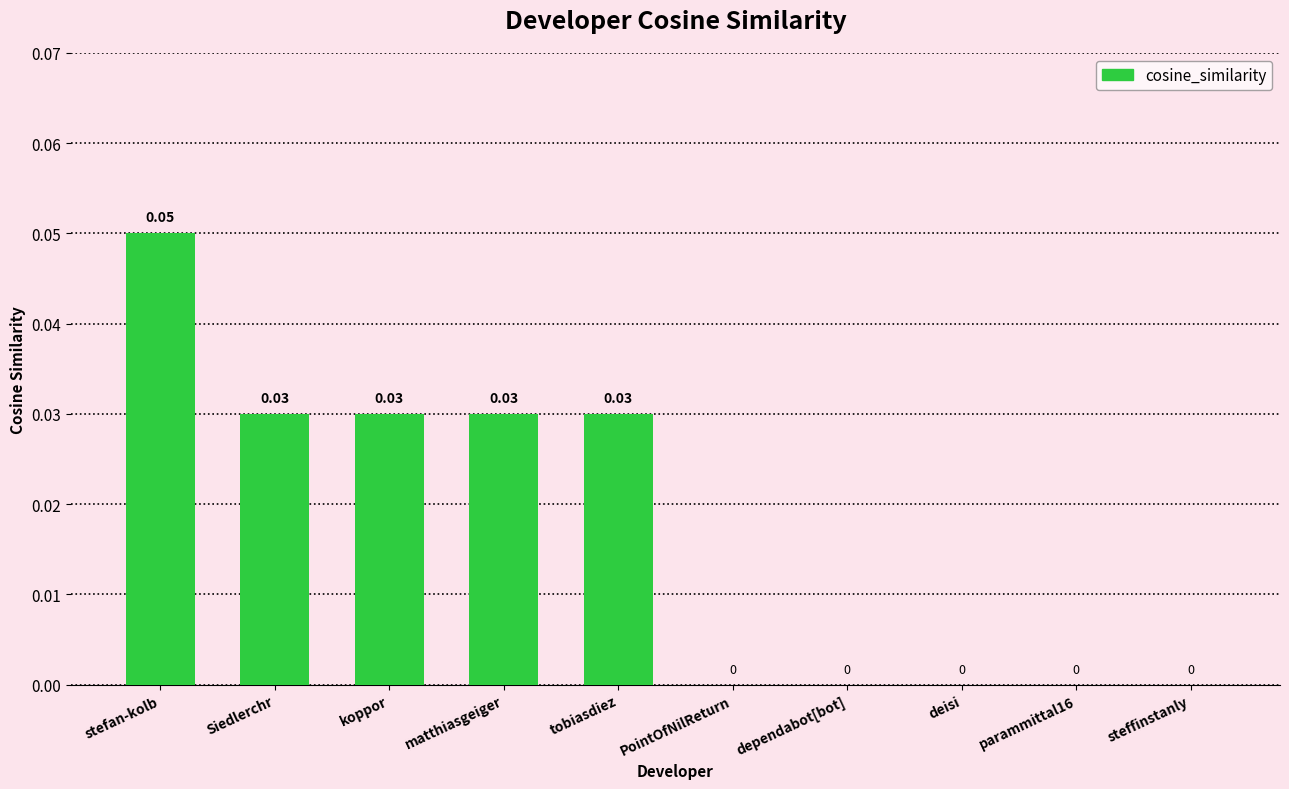

Which has a higher value, stefan-kolb or matthiasgeiger?

stefan-kolb